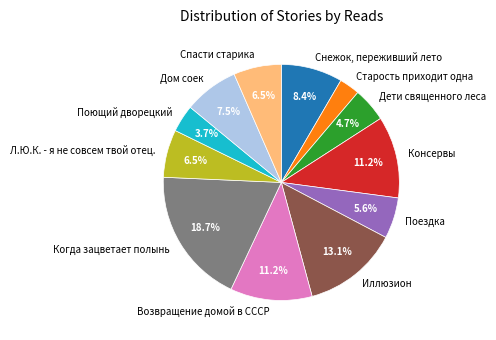

True or false: Возвращение домой в СССР accounts for 3% of the total.

False